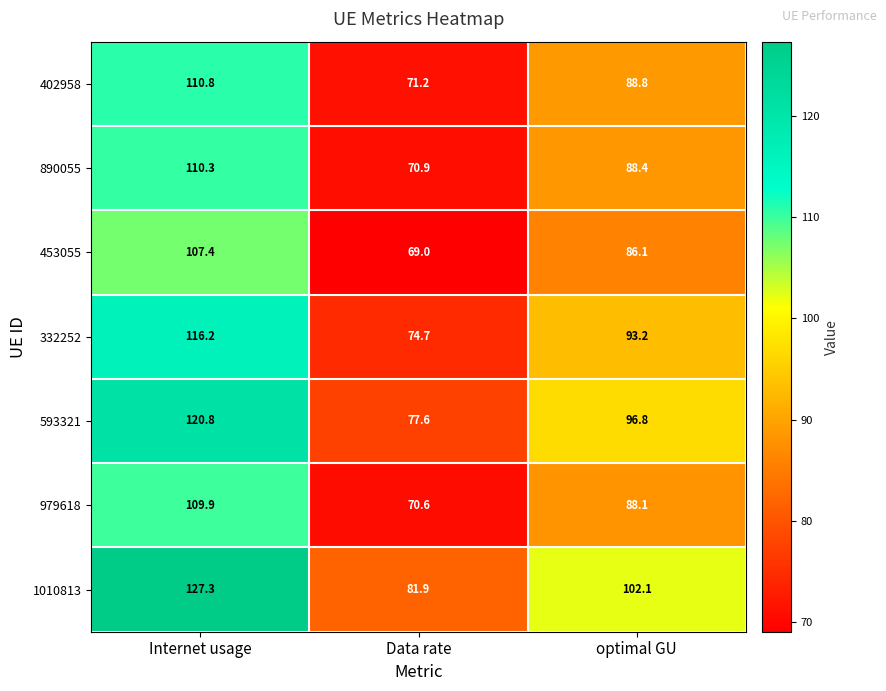

Reading left to right, what are all the values shown in this chart?

402958: Internet usage=110.8	Data rate=71.2	optimal GU=88.8
890055: Internet usage=110.3	Data rate=70.9	optimal GU=88.4
453055: Internet usage=107.4	Data rate=69.0	optimal GU=86.1
332252: Internet usage=116.2	Data rate=74.7	optimal GU=93.2
593321: Internet usage=120.8	Data rate=77.6	optimal GU=96.8
979618: Internet usage=109.9	Data rate=70.6	optimal GU=88.1
1010813: Internet usage=127.3	Data rate=81.9	optimal GU=102.1